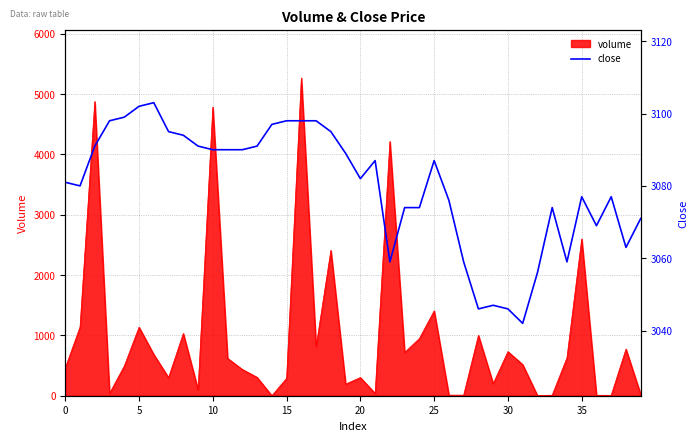

How many points are lower than both their immediate neighbors (excluding endpoints)?

8